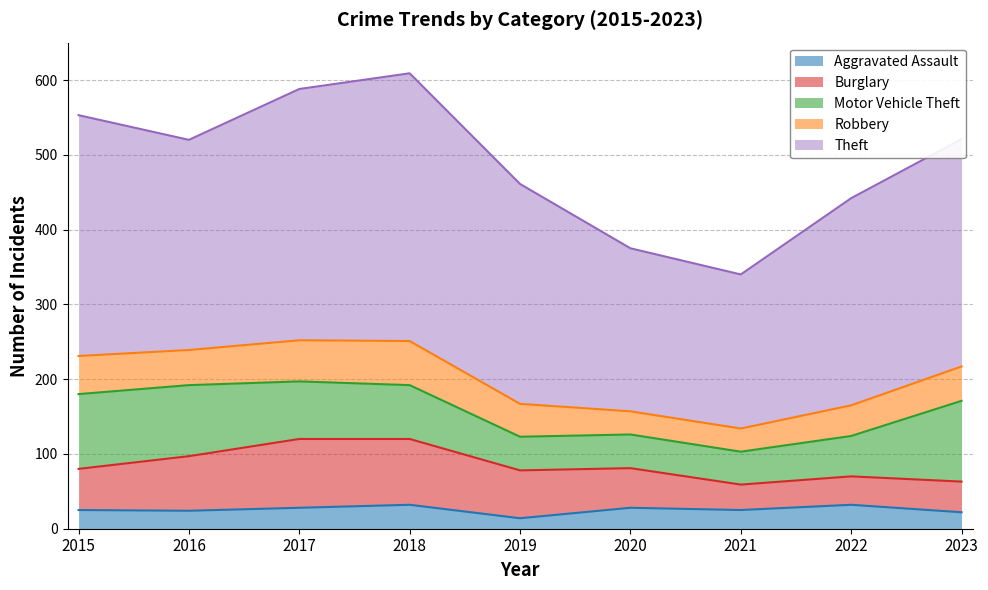

True or false: Motor Vehicle Theft and Theft intersect in this chart.

False